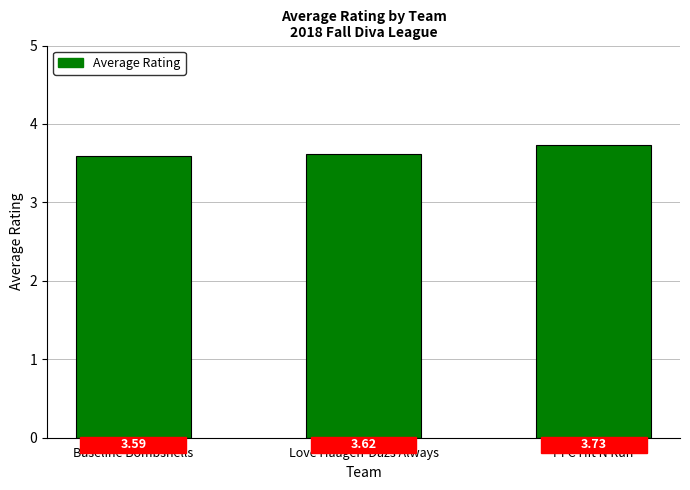

What is the change in value from Love Haagen-Dazs Always to PFC Hit N Run?

+0.1